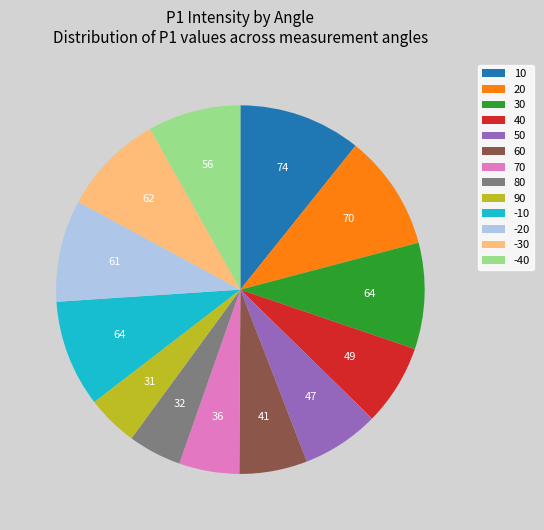

The 50 slice represents 7% of the pie. True or false?

True